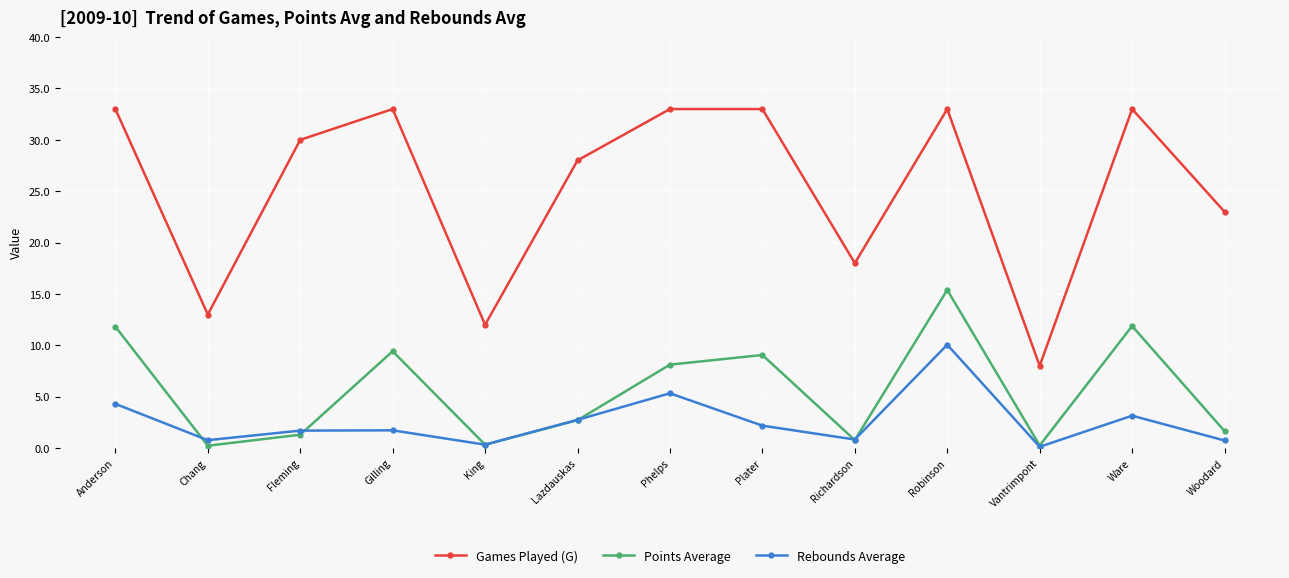

What is the lowest value of the Games Played (G) series?

8.0